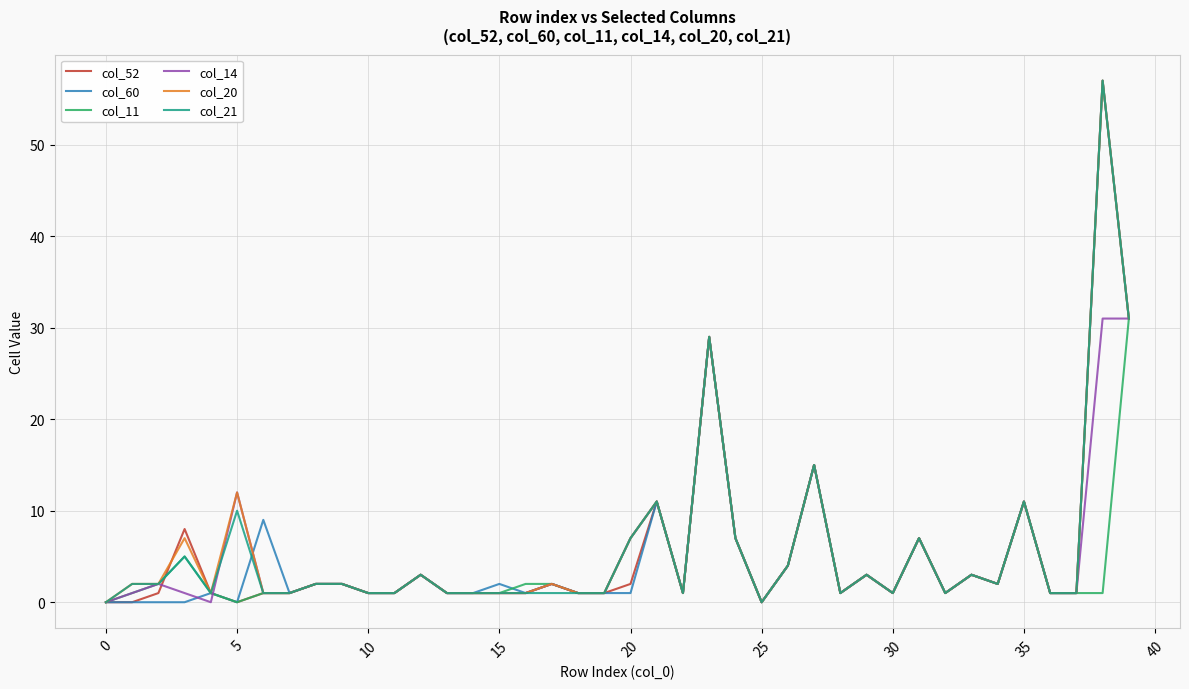

What are all the series names shown in the legend?

col_52, col_60, col_11, col_14, col_20, col_21